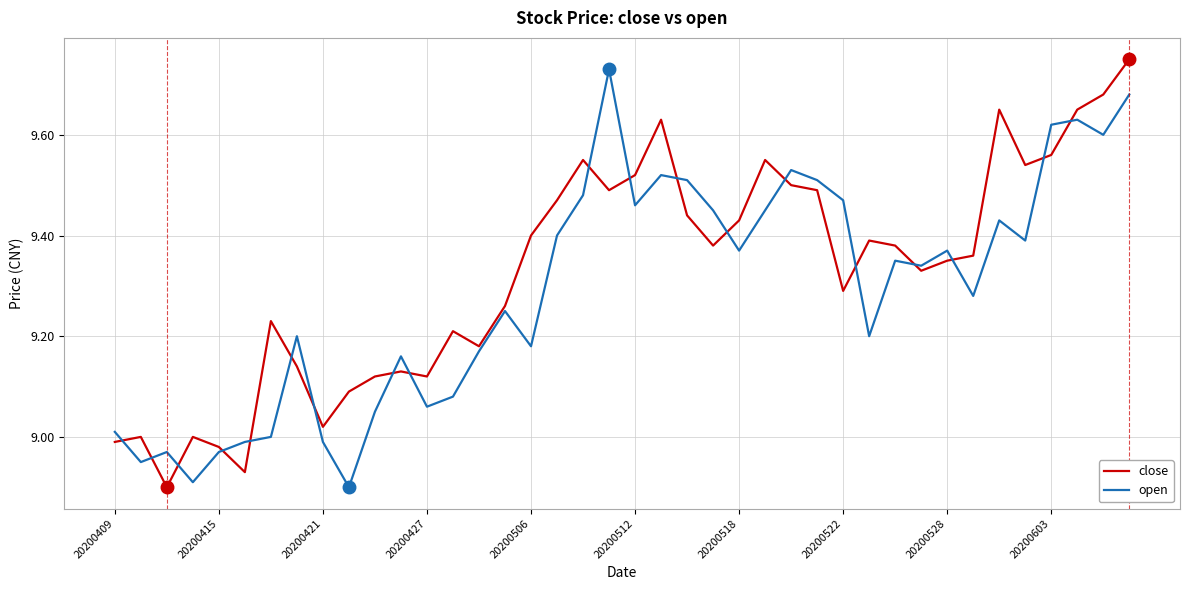

How many interior local peaks does the open series have?

11